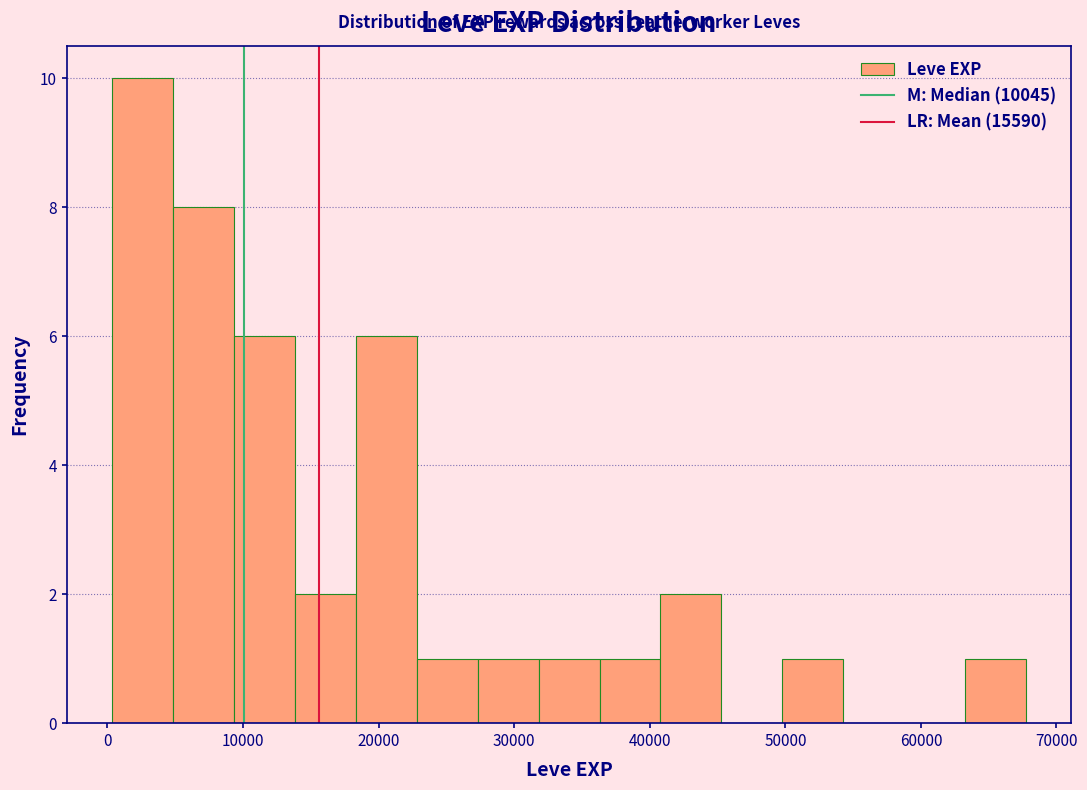

How tall is the bar that spans 18000 to 23000 on the x-axis? Neither the bar edges nor the heights are printed on the chart, so give them approximately, as read against the axes.

6